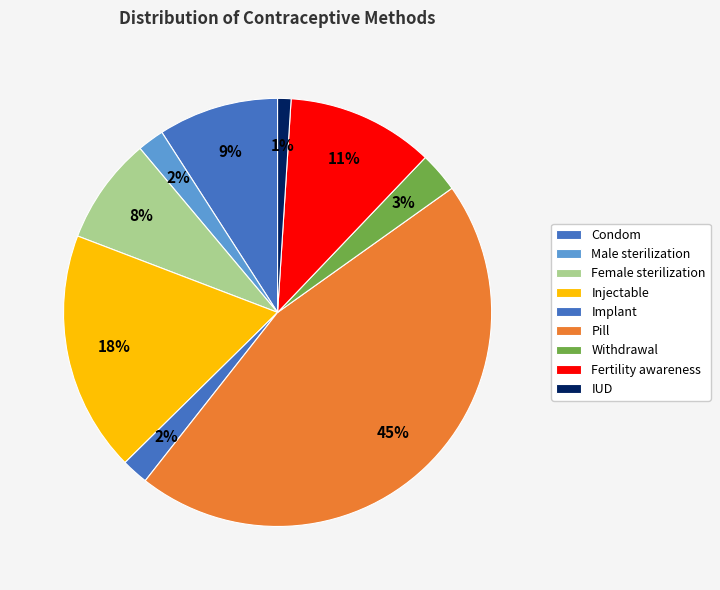

How many segments does this pie chart have?

9